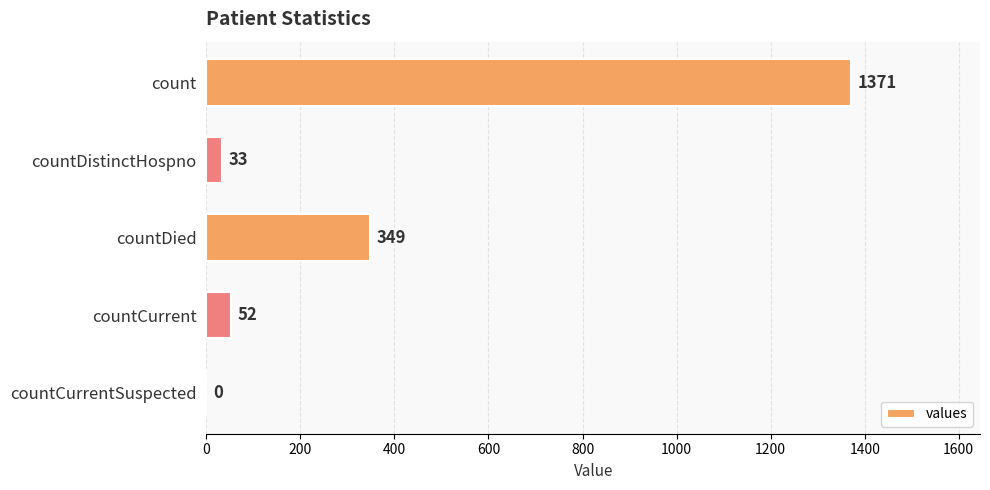

How many series are shown in this chart?

1